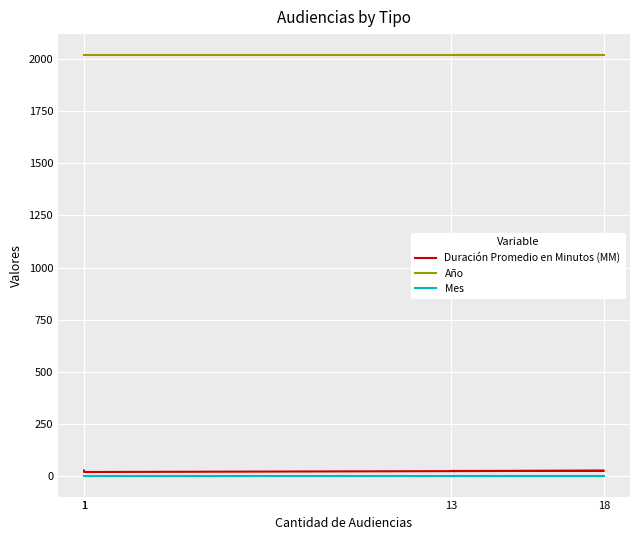

What is the sum of the Año values at 1 and 18?

4036